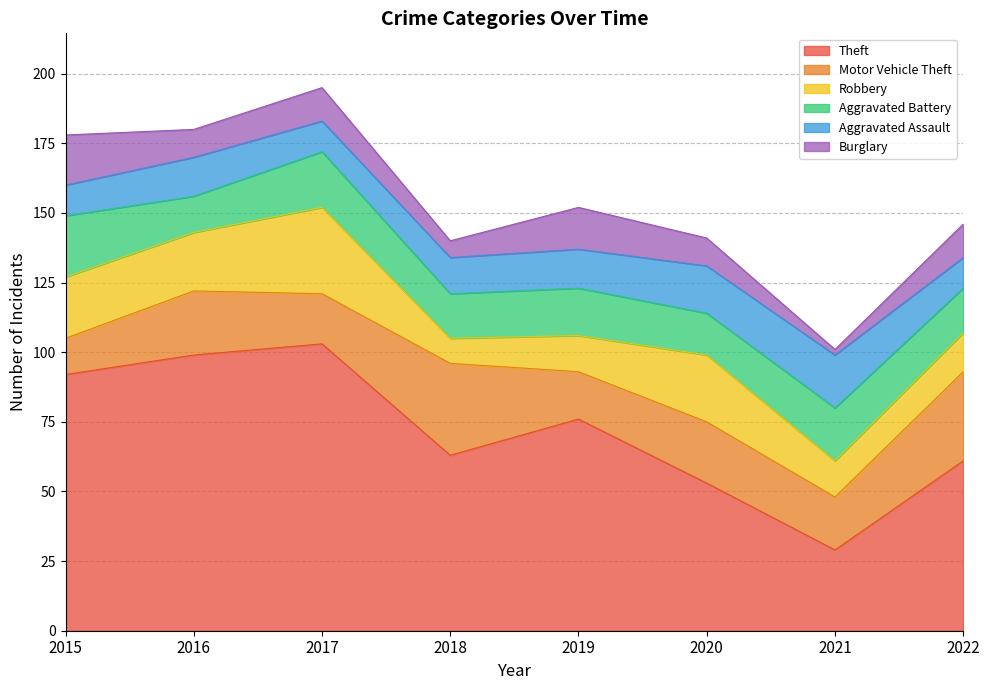

The Motor Vehicle Theft series shows 21 at 2015. True or false?

False